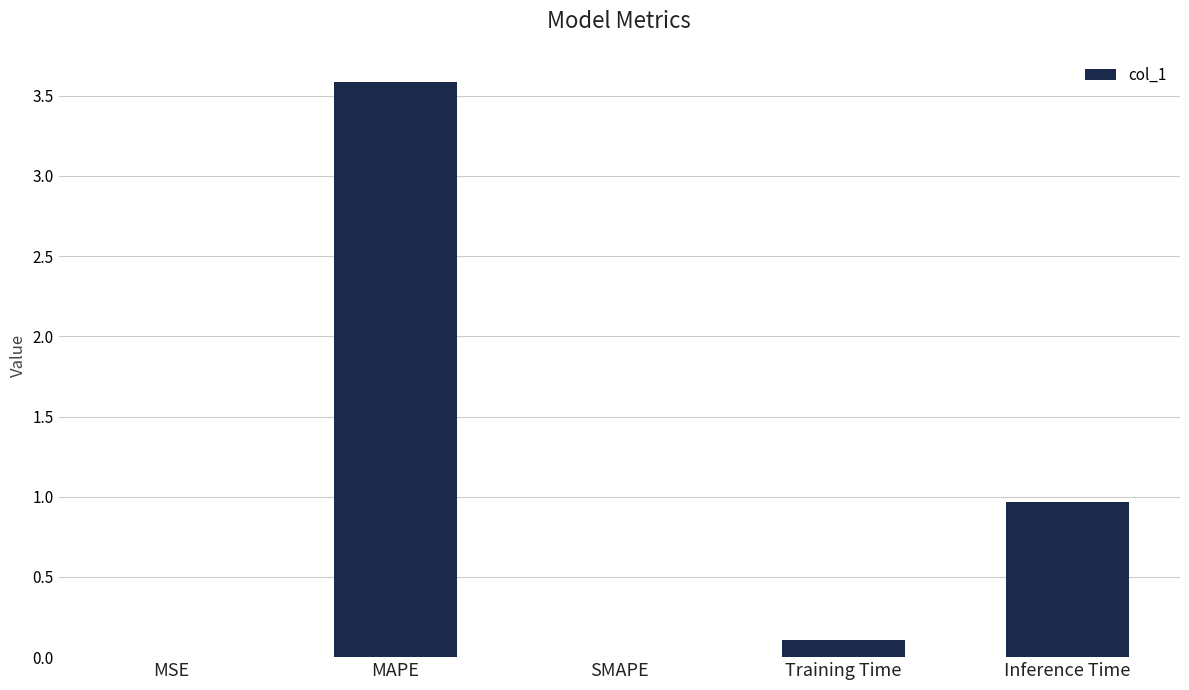

The chart shows a value of -1.7 at SMAPE. True or false?

False